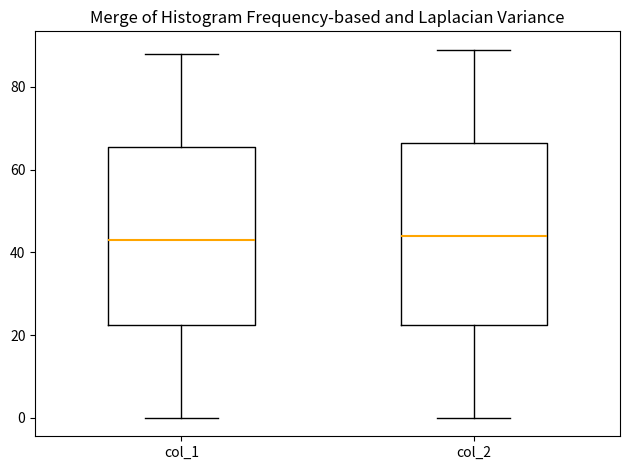

Reading left to right, transcribe this box plot: for each box, give where its median line is, the range the box spans, and where its two whiskers end, as read against the y-axis. The values are not printed on the chart, so give them approximately, as read against the axis.

col_1: median 44, box 22 to 66, whiskers 0 to 88
col_2: median 44, box 22 to 66, whiskers 0 to 90